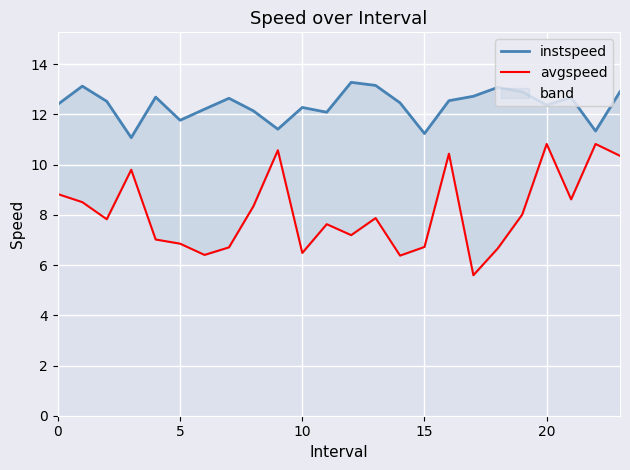

At which label is instspeed closest to 12?

11